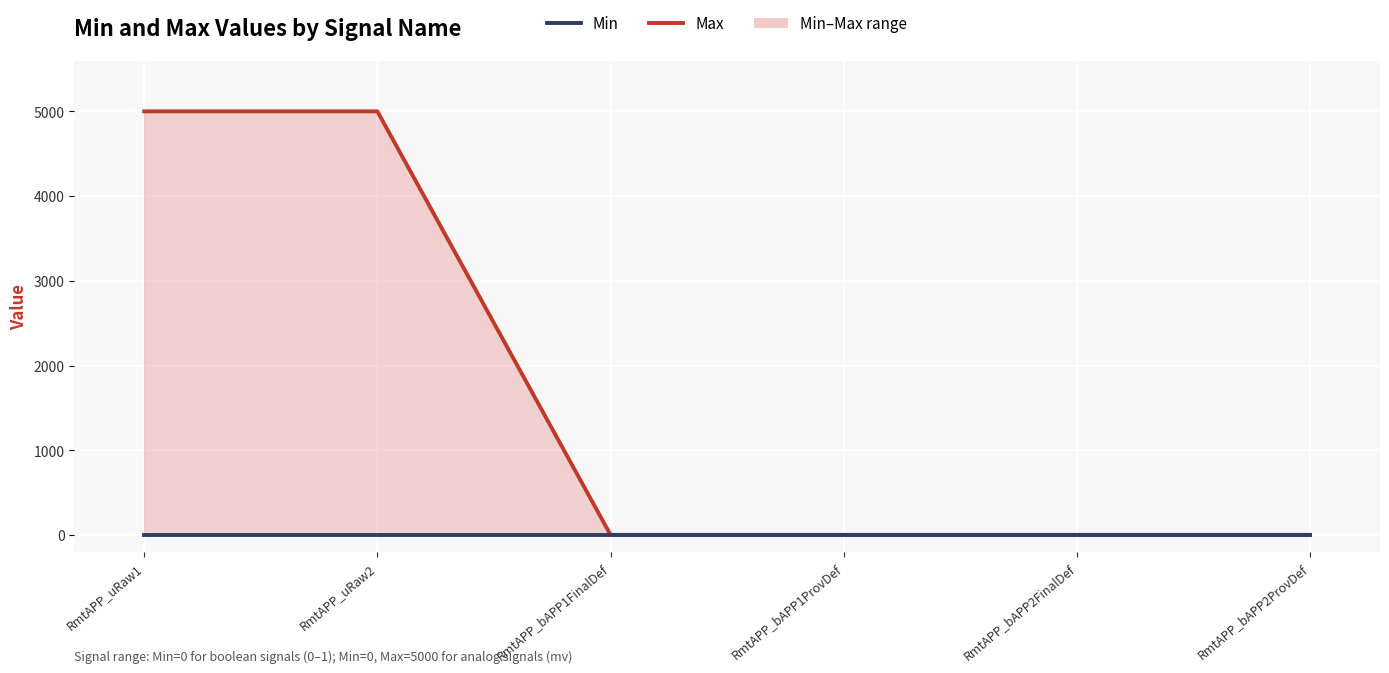

What is the label of the 4th point from the left?

RmtAPP_bAPP1ProvDef